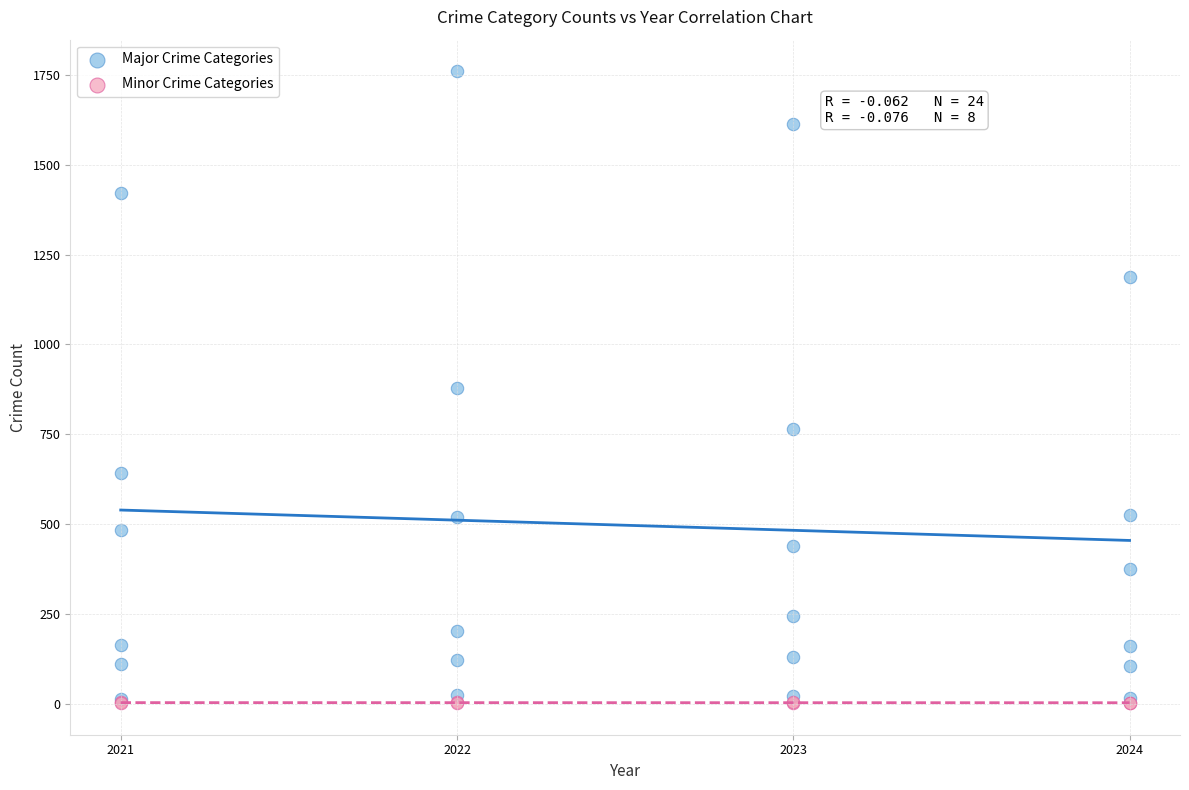

Which series reaches the maximum Y coordinate?

Major Crime Categories